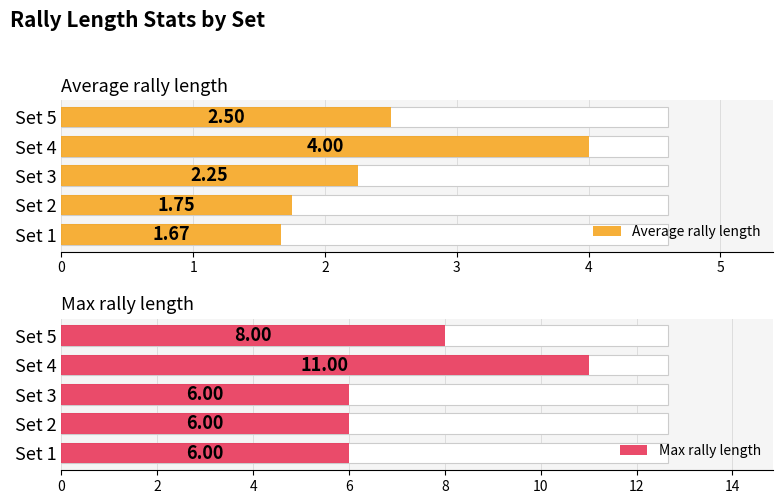

How many bars are there in each group?

2